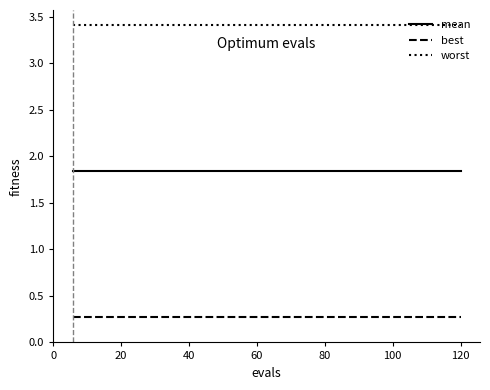

Which series has the largest total across all categories?

worst